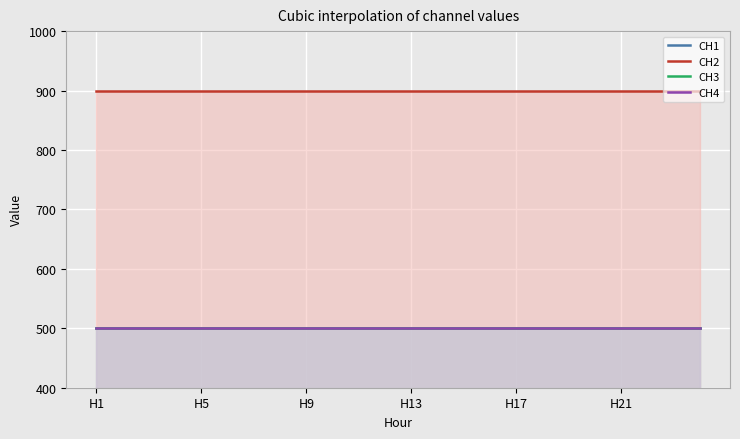

Reading left to right, list all the values displayed in this chart.

CH1: H1=500	H2=500	H3=500	H4=500	H5=500	H6=500	H7=500	H8=500	H9=500	H10=500	H11=500	H12=500	H13=500	H14=500	H15=500	H16=500	H17=500	H18=500	H19=500	H20=500	H21=500	H22=500	H23=500	H24=500
CH2: H1=900	H2=900	H3=900	H4=900	H5=900	H6=900	H7=900	H8=900	H9=900	H10=900	H11=900	H12=900	H13=900	H14=900	H15=900	H16=900	H17=900	H18=900	H19=900	H20=900	H21=900	H22=900	H23=900	H24=900
CH3: H1=500	H2=500	H3=500	H4=500	H5=500	H6=500	H7=500	H8=500	H9=500	H10=500	H11=500	H12=500	H13=500	H14=500	H15=500	H16=500	H17=500	H18=500	H19=500	H20=500	H21=500	H22=500	H23=500	H24=500
CH4: H1=500	H2=500	H3=500	H4=500	H5=500	H6=500	H7=500	H8=500	H9=500	H10=500	H11=500	H12=500	H13=500	H14=500	H15=500	H16=500	H17=500	H18=500	H19=500	H20=500	H21=500	H22=500	H23=500	H24=500